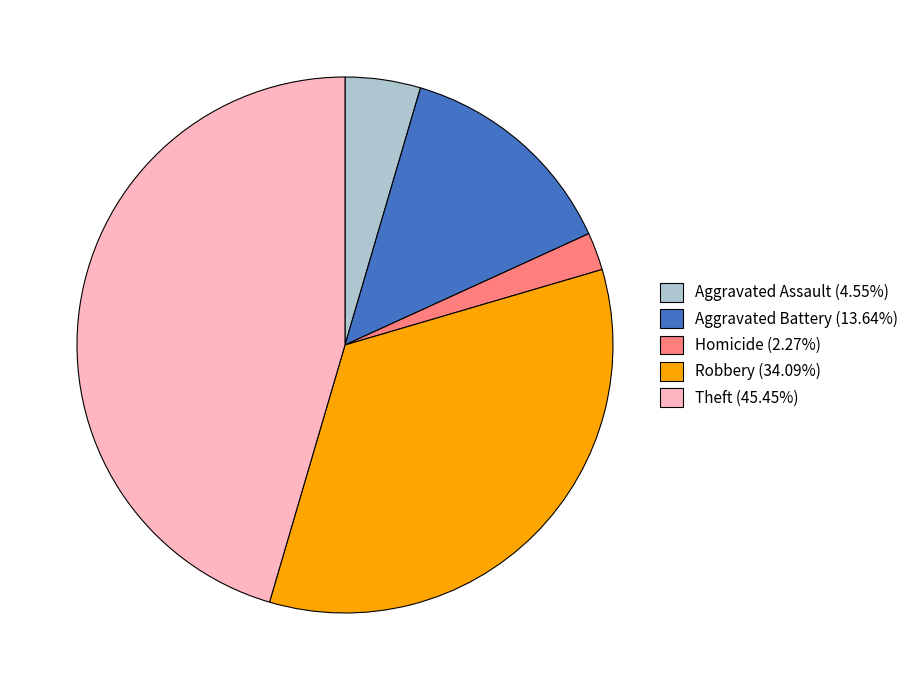

Is Aggravated Battery (13.64%) the majority of the pie?

No